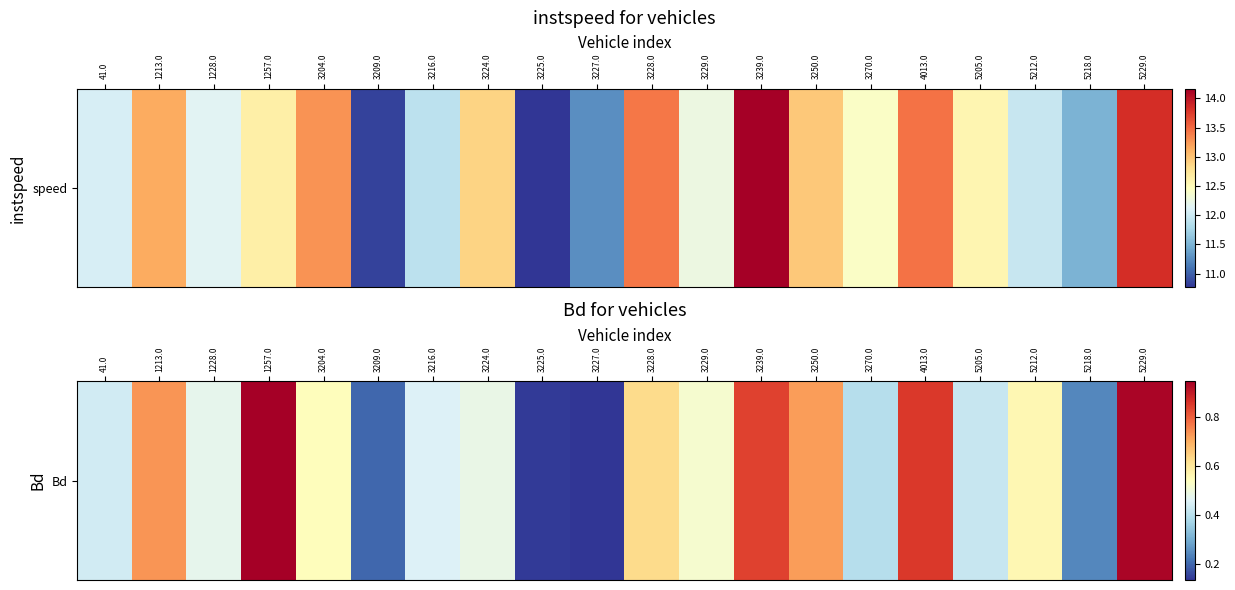

The value at 5218.0 is 0.2. True or false?

True